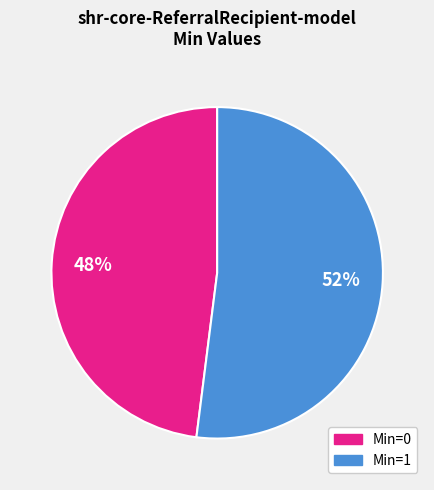

Is it true that Min=1 is 59% of the pie?

False